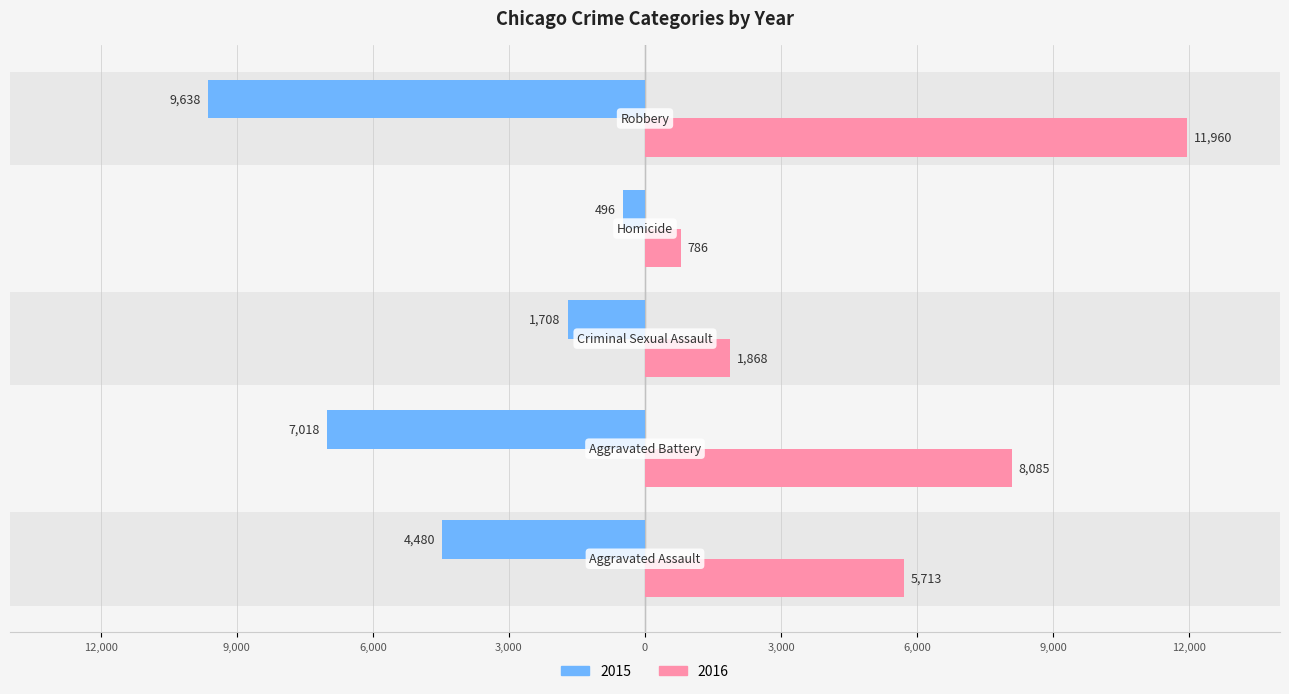

What is the label of the 3rd bar from the right?

Criminal Sexual Assault